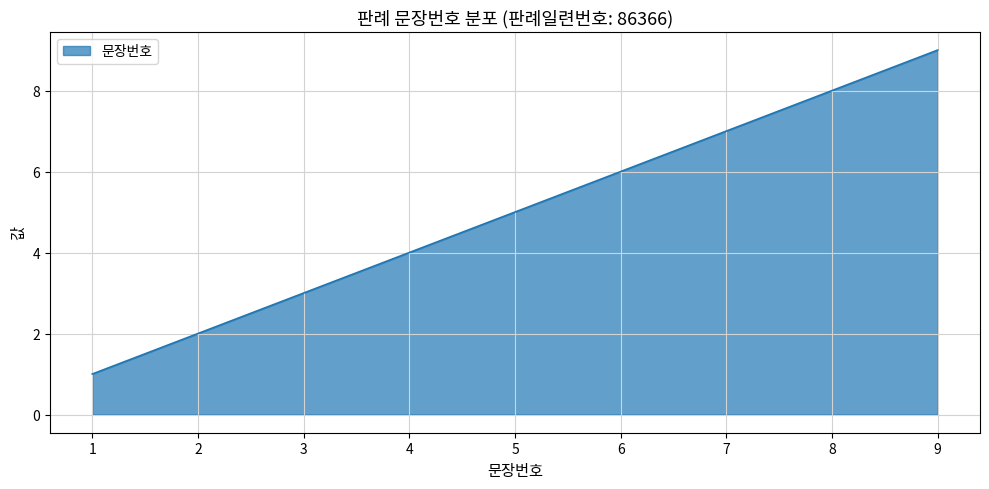

What is the maximum value shown in the chart?

9